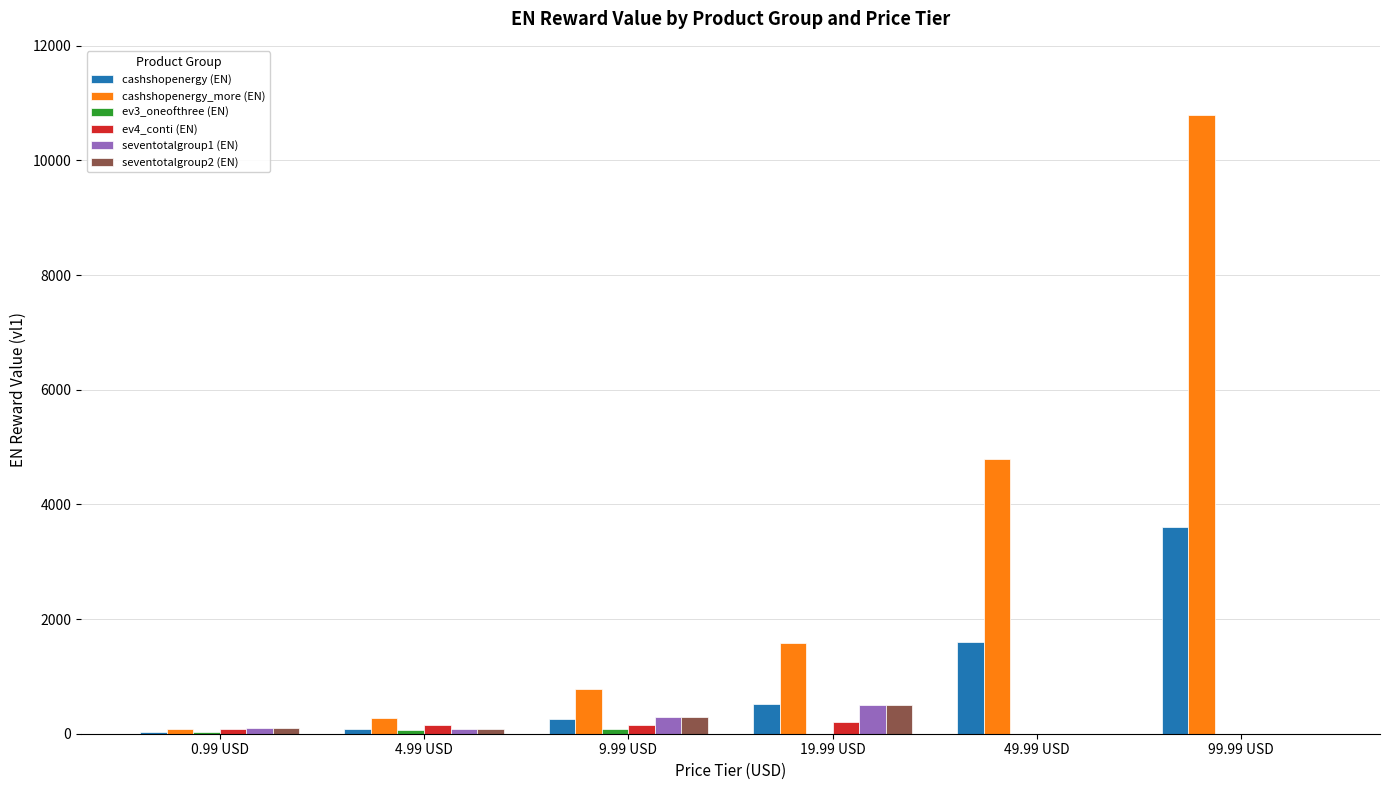

Which series has the largest total across all categories?

cashshopenergy_more (EN)